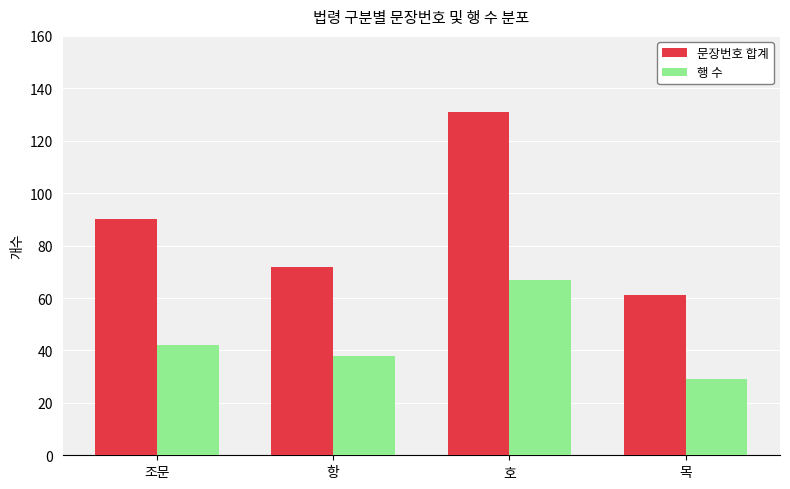

Is it true that 행 수 equals 94 at 호?

False